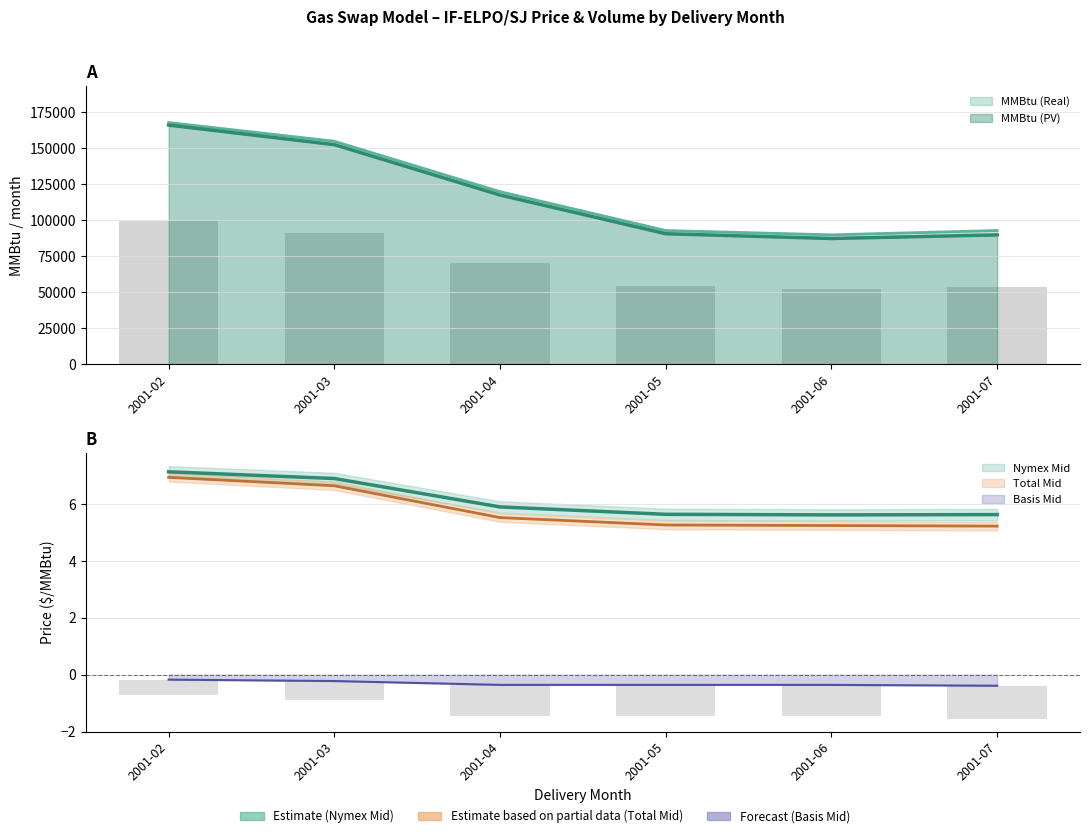

Reading left to right, list all the values displayed in this chart.

MMBtu (Real): 168000.0	155000.0	120000.0	93000.0	90000.0	93000.0
MMBtu (PV): 99731.7	91584.6	70589.4	54458.6	52474.8	53985.0
Nymex Mid: 7.1	6.9	5.9	5.6	5.6	5.6
Nymex Offer: 6.9	6.6	5.5	5.3	5.2	5.2
Total Mid: -0.5	-0.7	-1.1	-1.1	-1.1	-1.2
Basis Mid: -0.2	-0.2	-0.4	-0.4	-0.4	-0.4